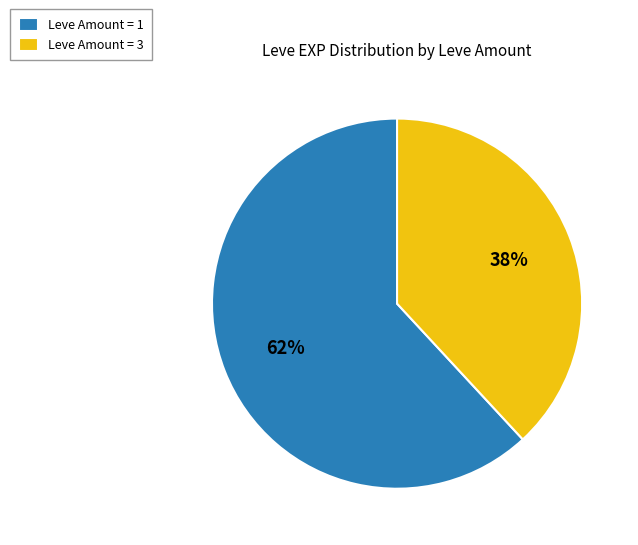

True or false: Leve Amount = 3 accounts for 32% of the total.

False